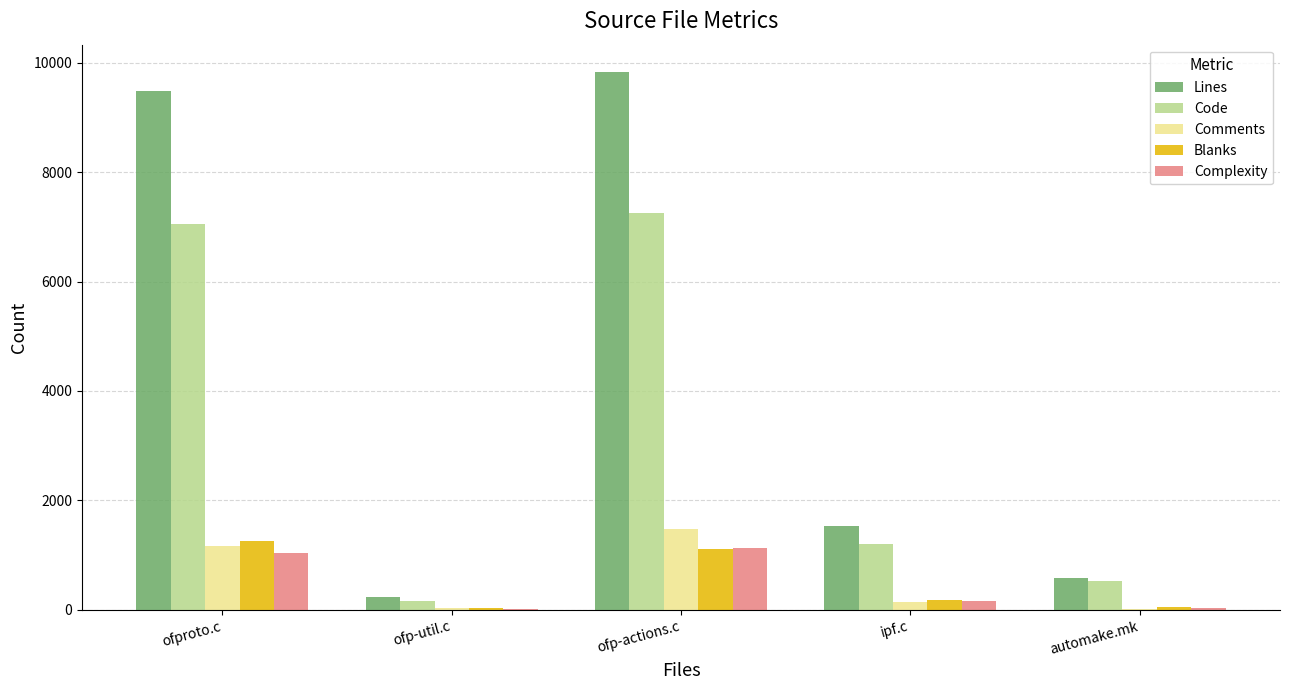

Where is Lines nearest to the value 5038?

ipf.c